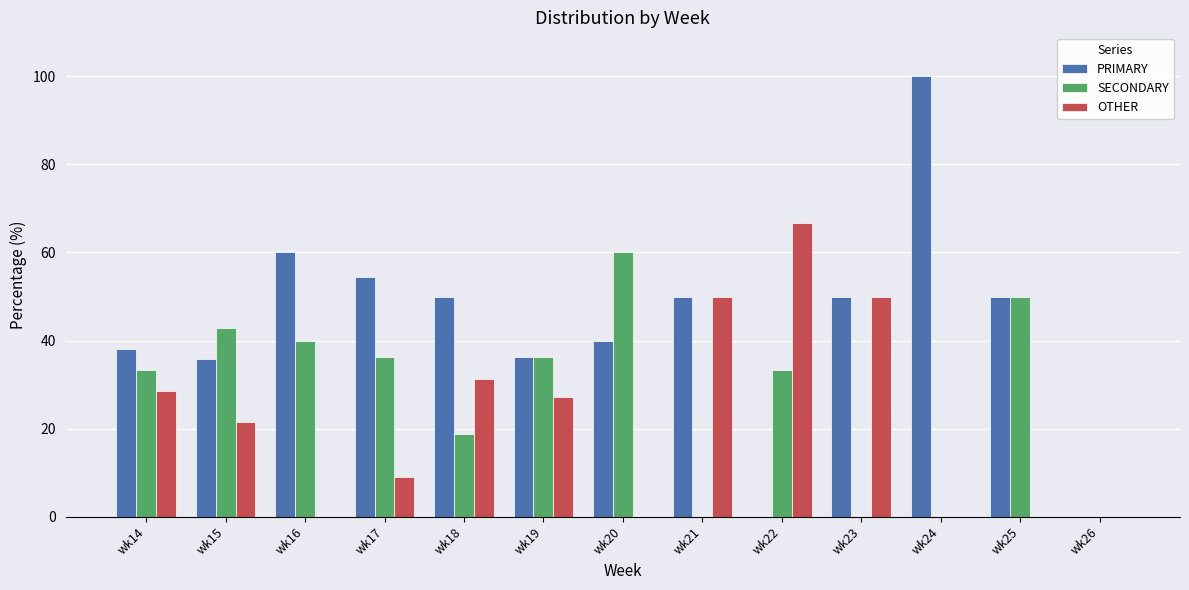

What is the sum of all PRIMARY values?

564.7